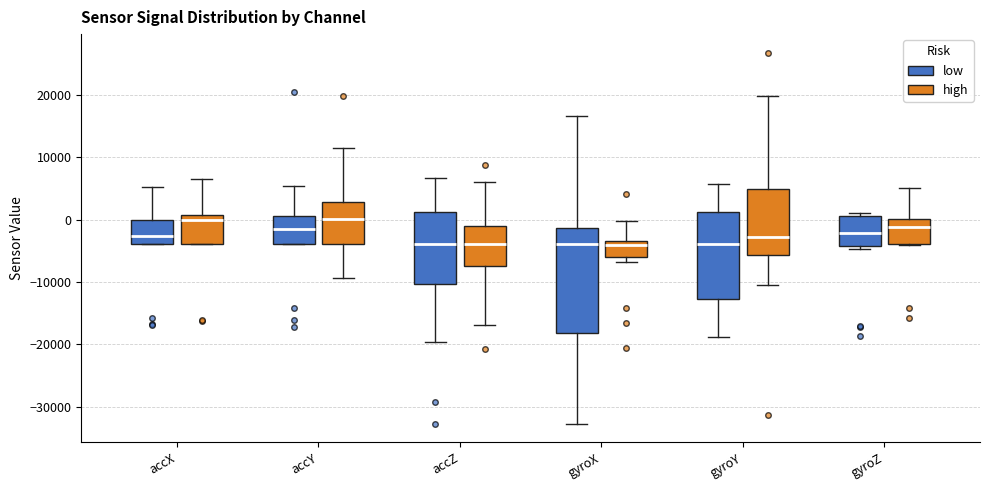

Reading left to right, transcribe this box plot: for each box, give where its median line is, the range the box spans, and where its two whiskers end, as read against the y-axis. The values are not printed on the chart, so give them approximately, as read against the axis.

accX (low): median -3000, box -4000 to 0, whiskers -4000 to 5000
accX (high): median 0, box -4000 to 1000, whiskers -4000 to 7000
accY (low): median -2000, box -4000 to 1000, whiskers -4000 to 5000
accY (high): median 0, box -4000 to 3000, whiskers -9000 to 12000
accZ (low): median -4000, box -10000 to 1000, whiskers -20000 to 7000
accZ (high): median -4000, box -7000 to -1000, whiskers -17000 to 6000
gyroX (low): median -4000, box -18000 to -1000, whiskers -33000 to 17000
gyroX (high): median -4000, box -6000 to -3000, whiskers -7000 to 0
gyroY (low): median -4000, box -13000 to 1000, whiskers -19000 to 6000
gyroY (high): median -3000, box -6000 to 5000, whiskers -10000 to 20000
gyroZ (low): median -2000, box -4000 to 1000, whiskers -5000 to 1000 (just above the box's upper edge)
gyroZ (high): median -1000, box -4000 to 0, whiskers -4000 to 5000